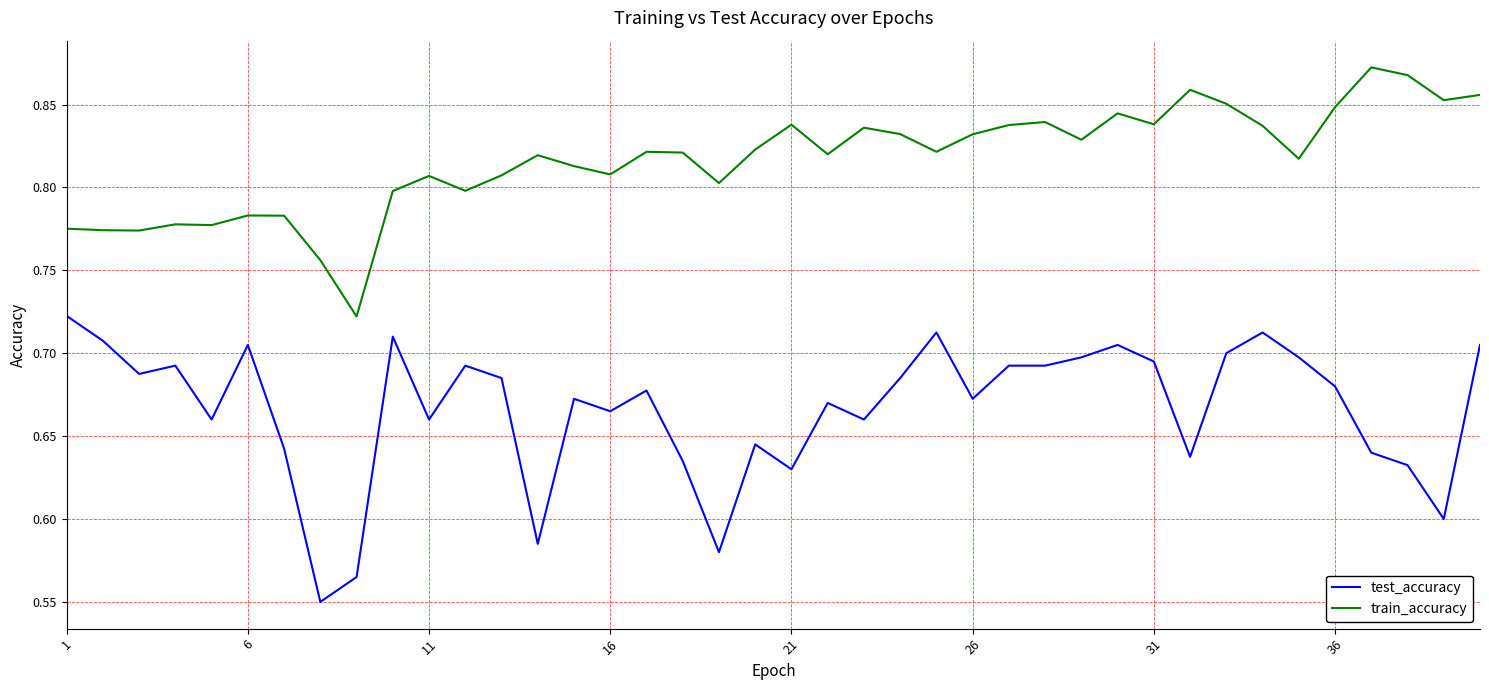

True or false: train_accuracy and test_accuracy intersect in this chart.

False